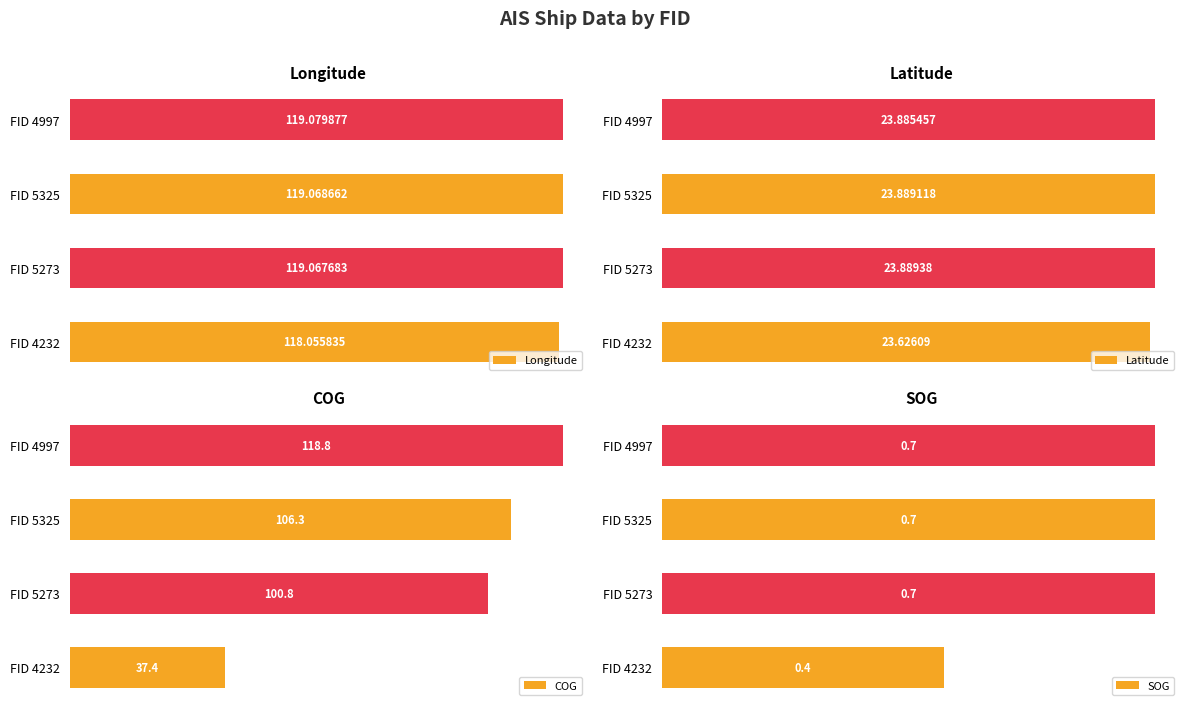

Which category has the highest value in the COG series?

FID 4997